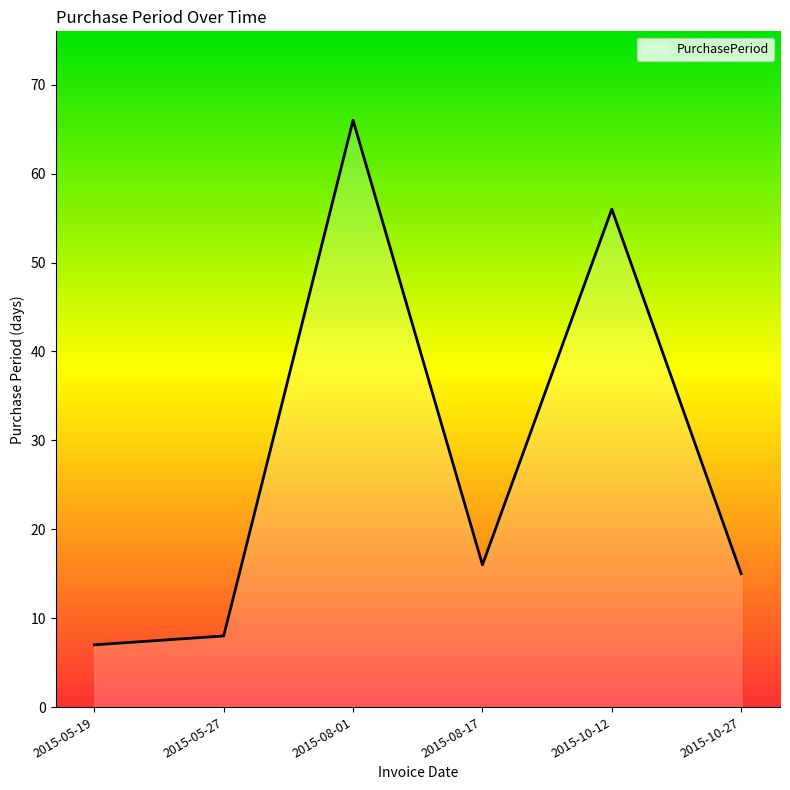

Reading right to left, what are all the values shown in this chart?

15	56	16	66	8	7